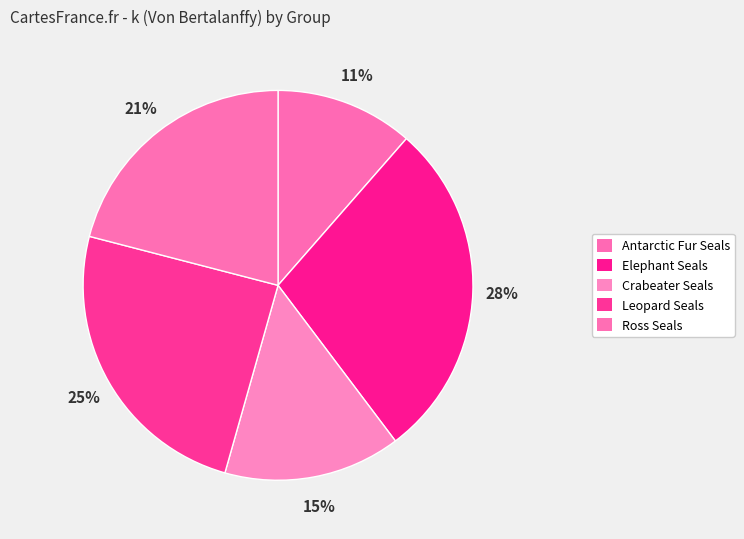

Rank the categories by value from highest to lowest.

Elephant Seals, Leopard Seals, Ross Seals, Crabeater Seals, Antarctic Fur Seals